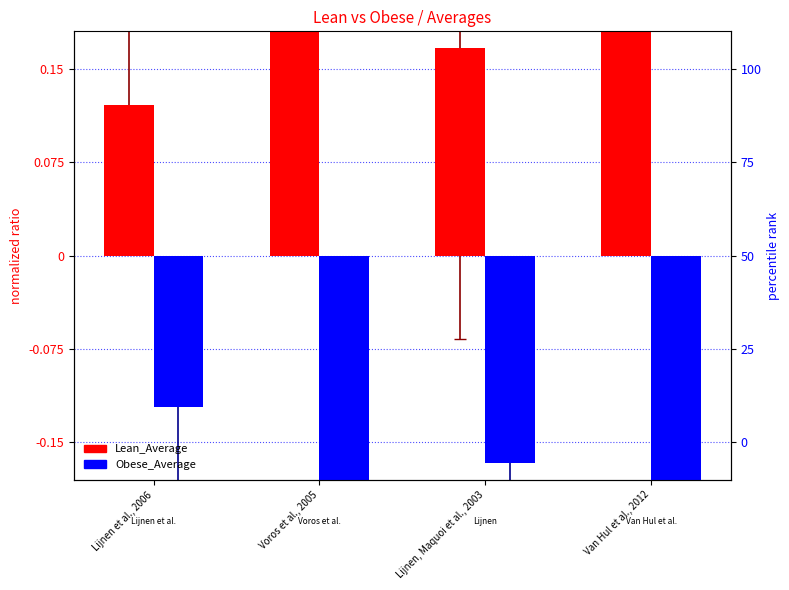

Which series has the largest total across all categories?

Lean_Average